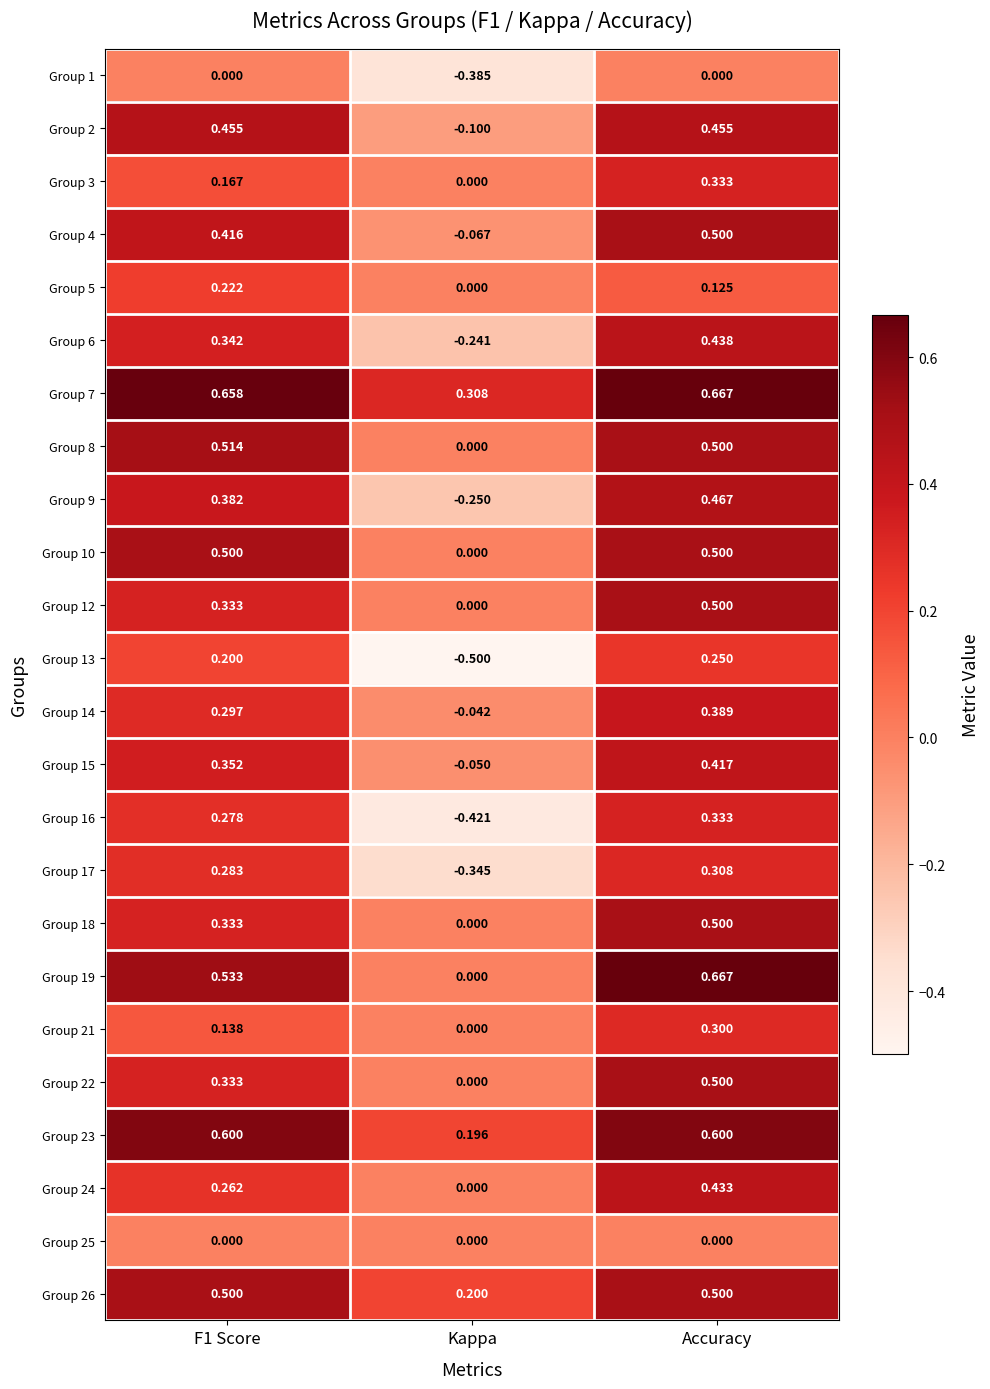

How many series are shown in this chart?

24